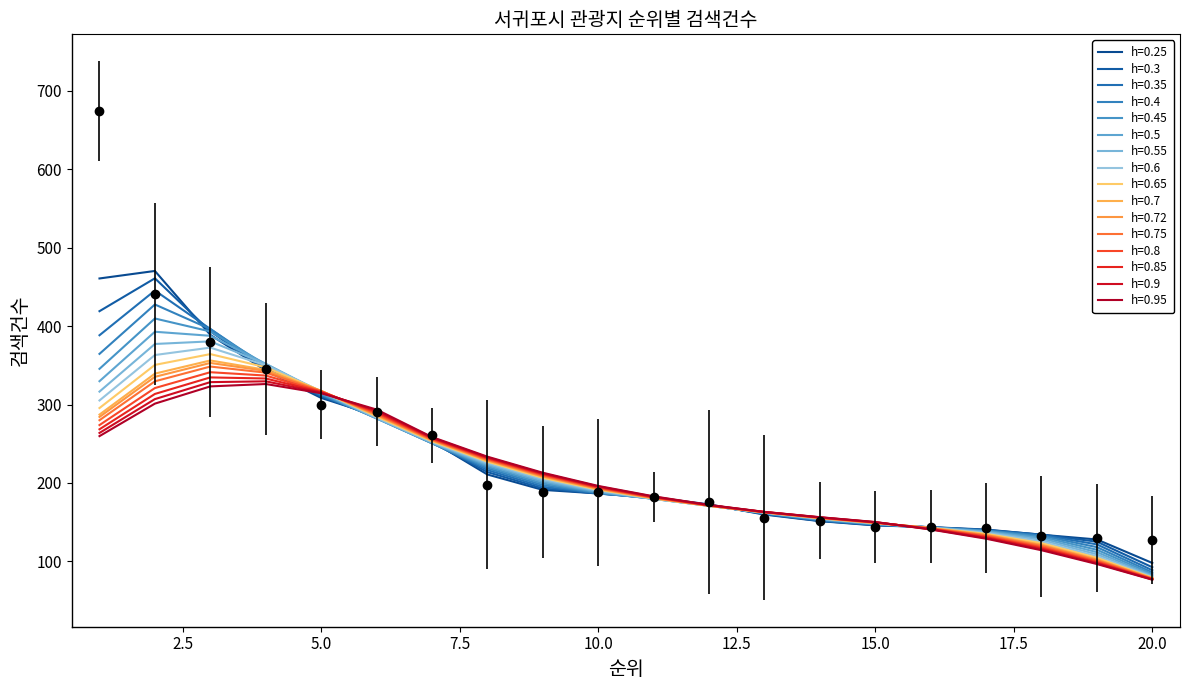

Does the chart display data point markers on the line(s)?

No